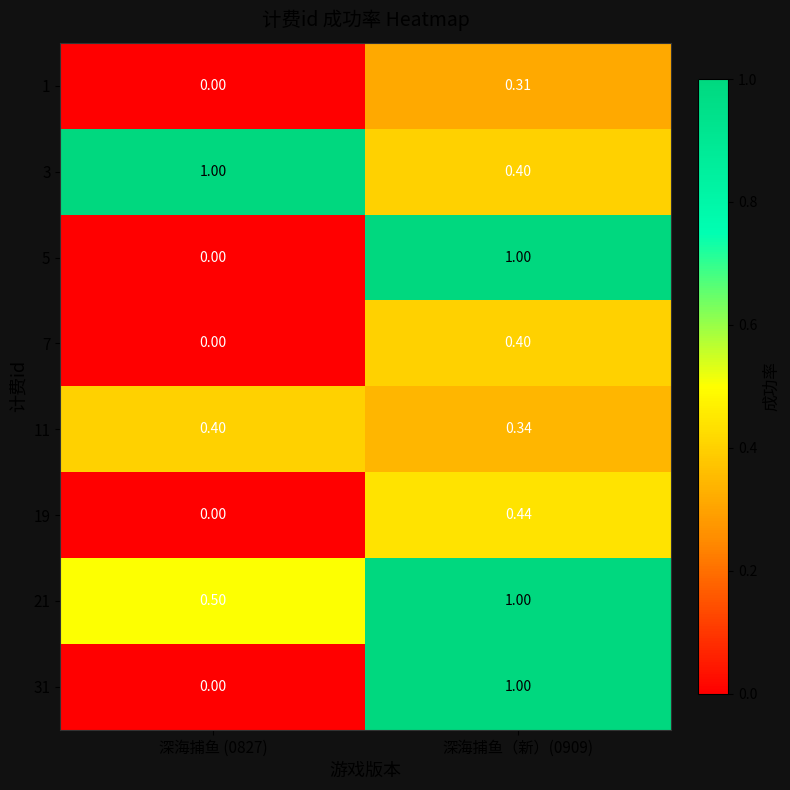

Count the number of data series in this chart.

8